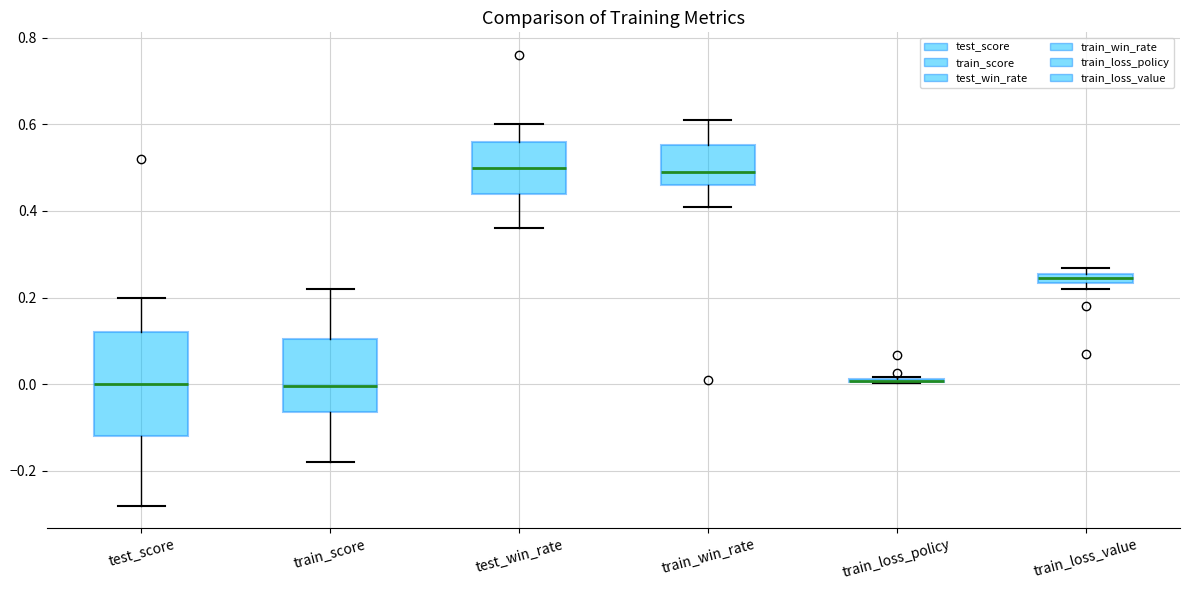

Where does the lower whisker of the box for train_score end on the y-axis? The values are not printed on the chart, so give them approximately, as read against the axis.

-0.18